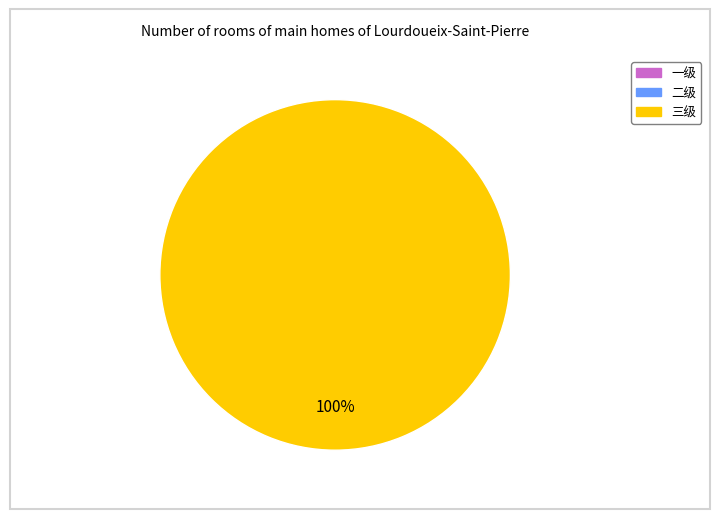

To the nearest percent, what is the average slice percentage?

33%